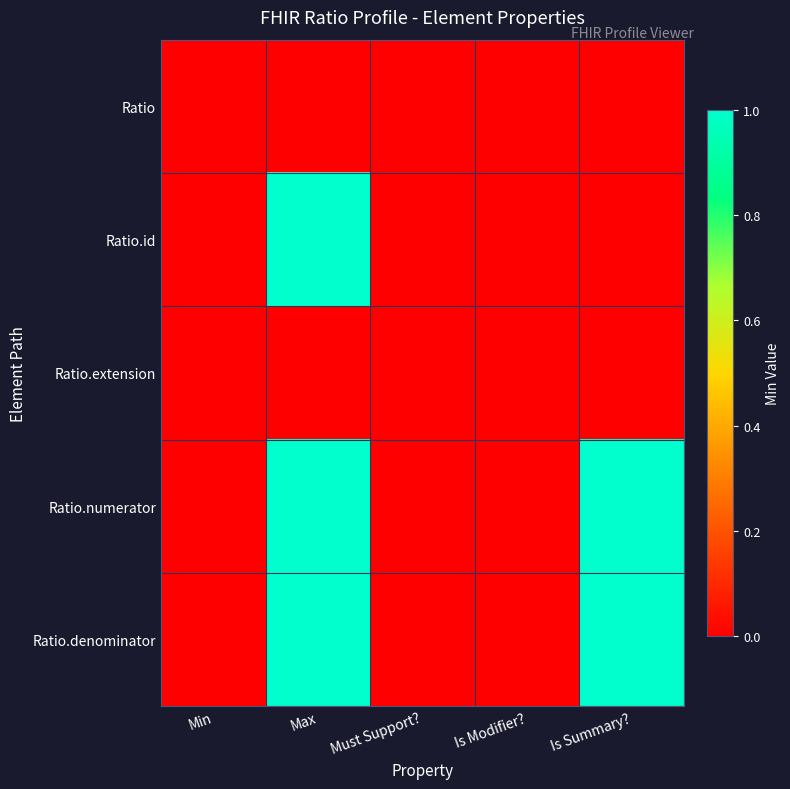

Which category has the highest value across all series?

Max